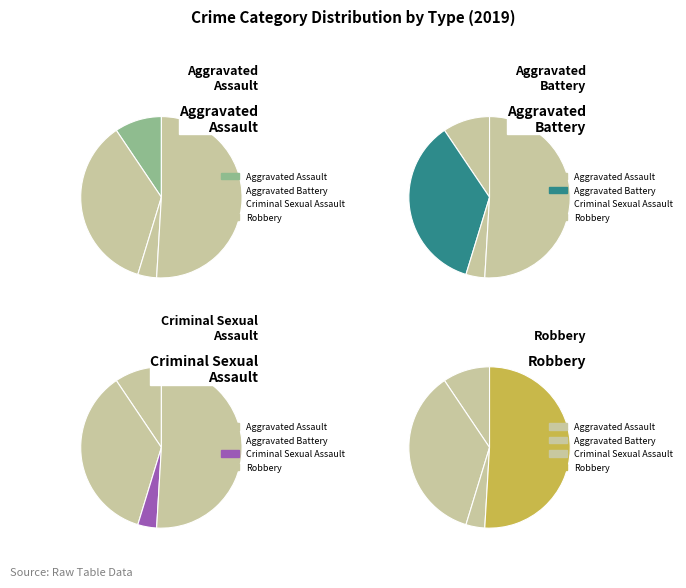

What is the largest slice in the pie chart?

Robbery